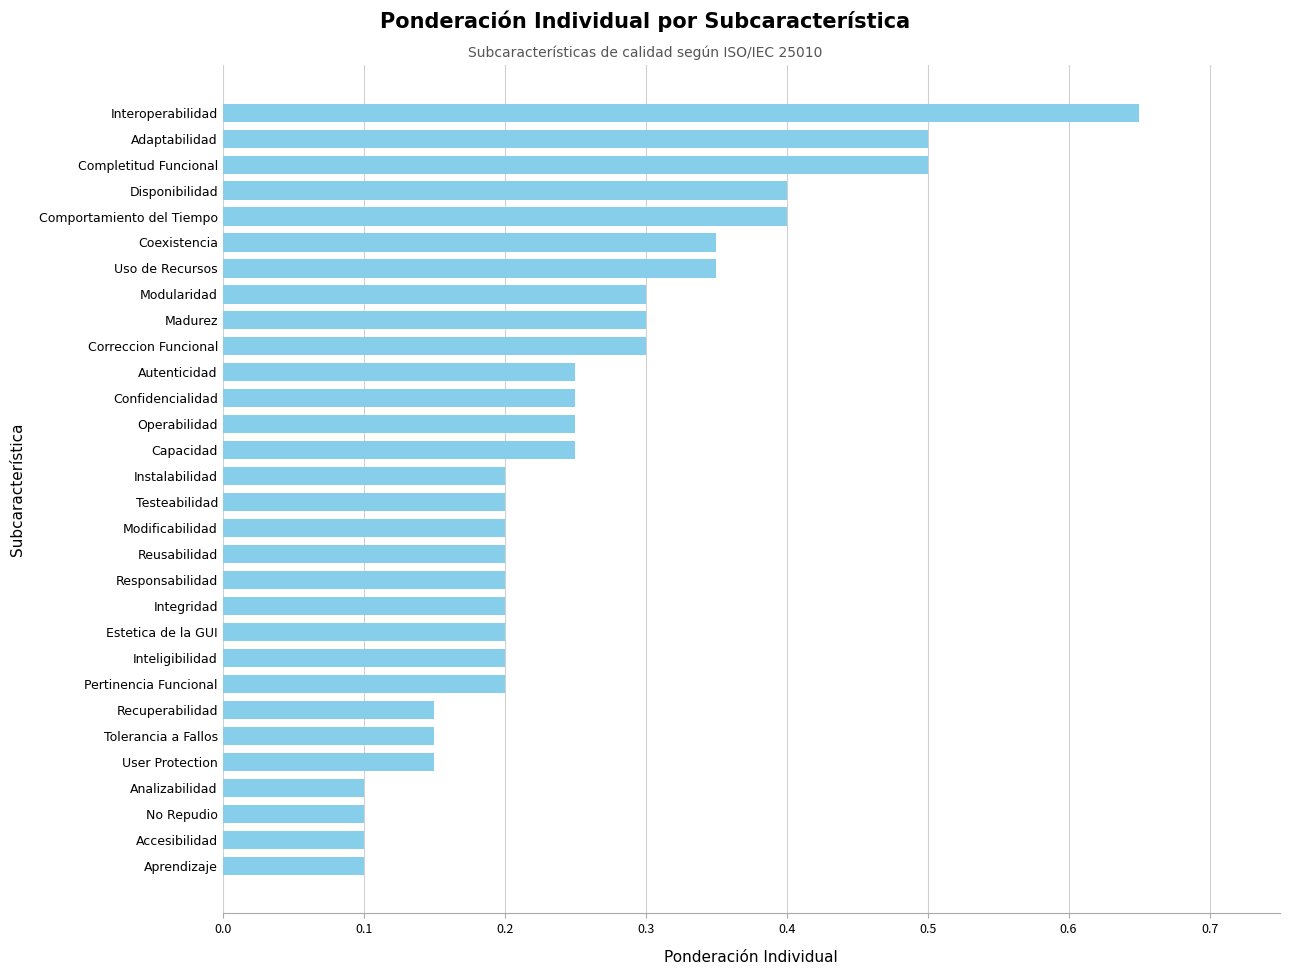

Which label corresponds to the largest value in the chart?

Interoperabilidad